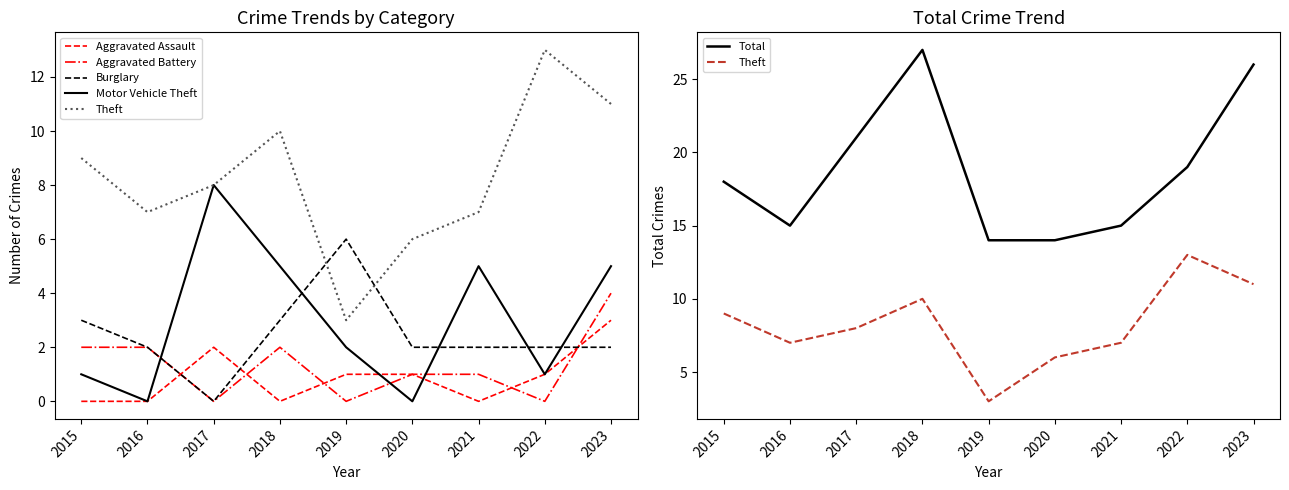

How many intersections are there between Burglary and Aggravated Assault?

3